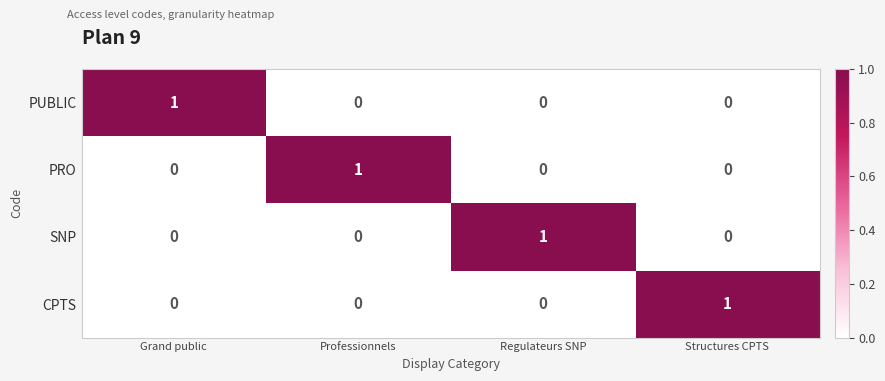

Which category has the highest value in the SNP series?

Regulateurs SNP